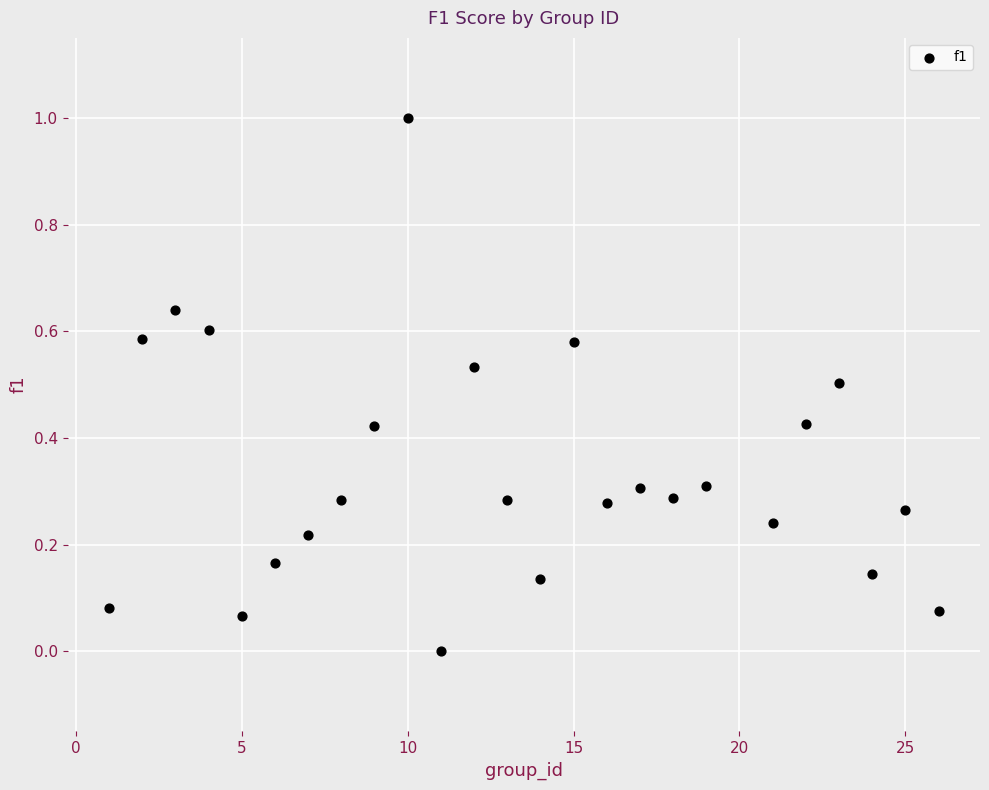

What is the range of Y values (max minus min)?

1.0